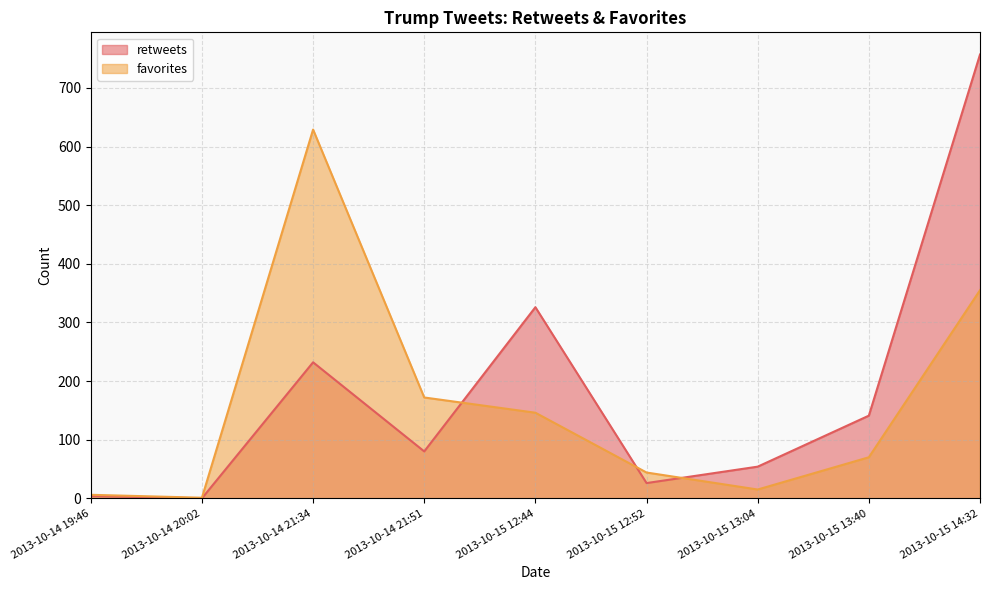

Is it true that retweets equals 4 at 2013-10-14 19:46?

True